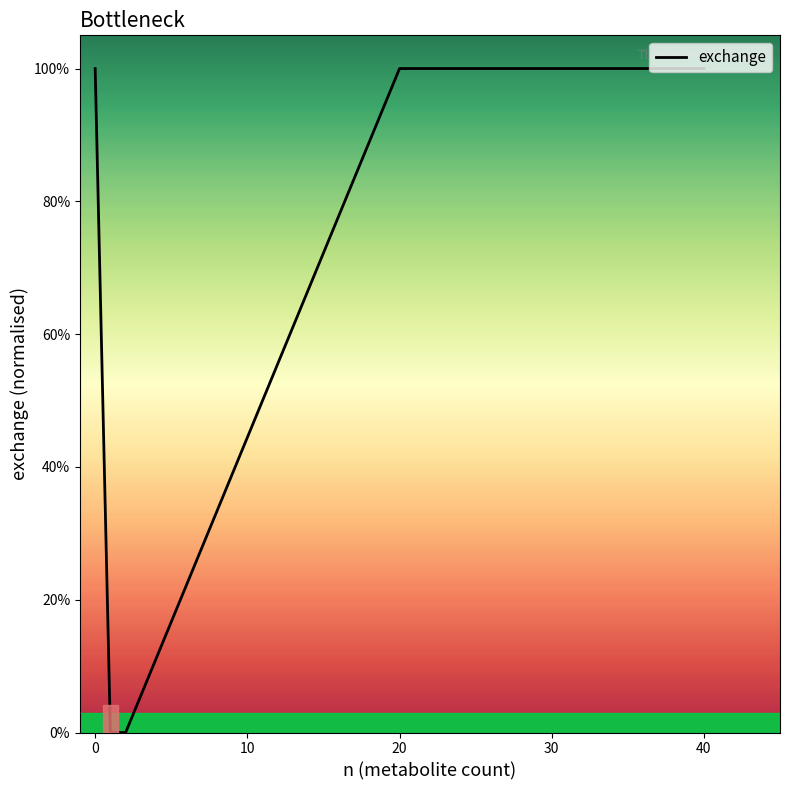

What is the value of the 1st point from the left?

1